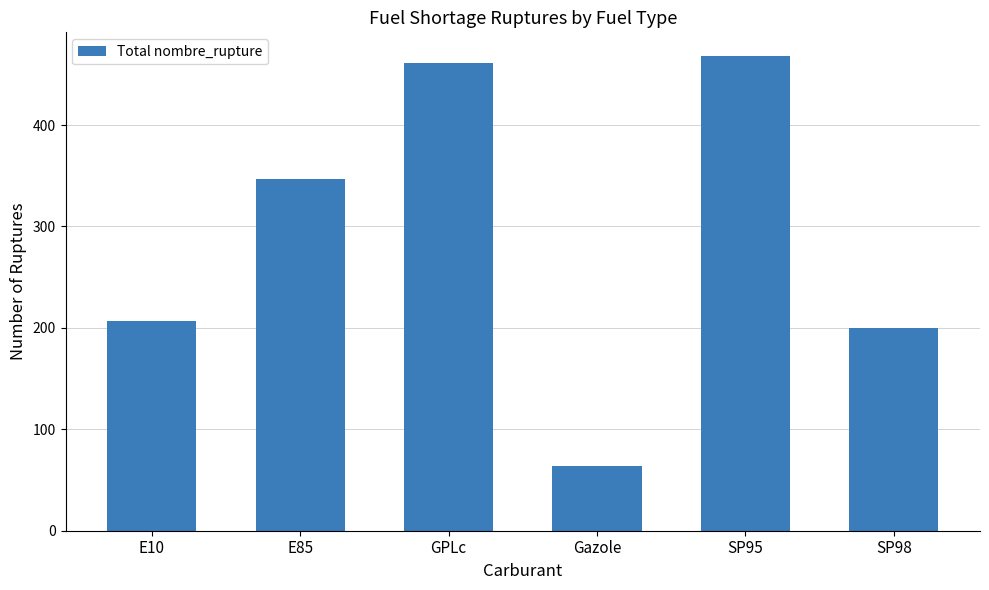

List the labels in order of value, largest first.

SP95, GPLc, E85, E10, SP98, Gazole